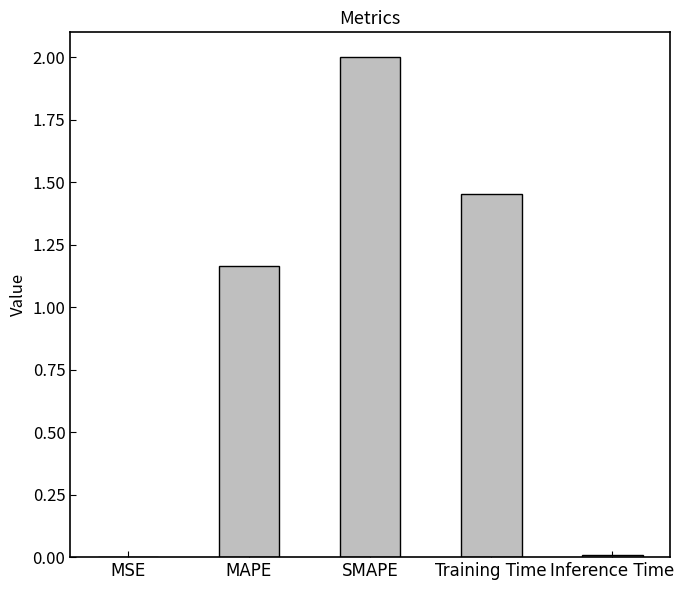

Which label corresponds to the largest value in the chart?

SMAPE